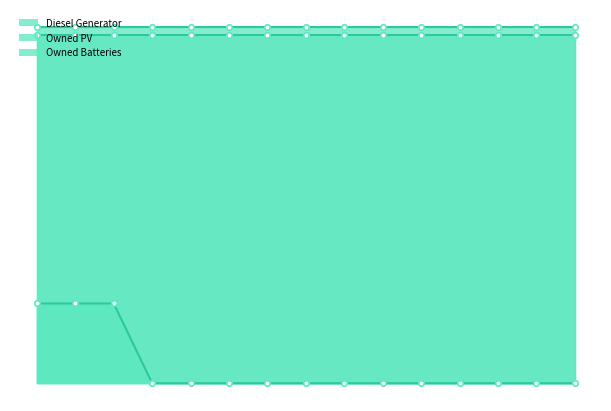

Rank the series at 14 from highest to lowest value.

Owned PV, Owned Batteries, Diesel Generator